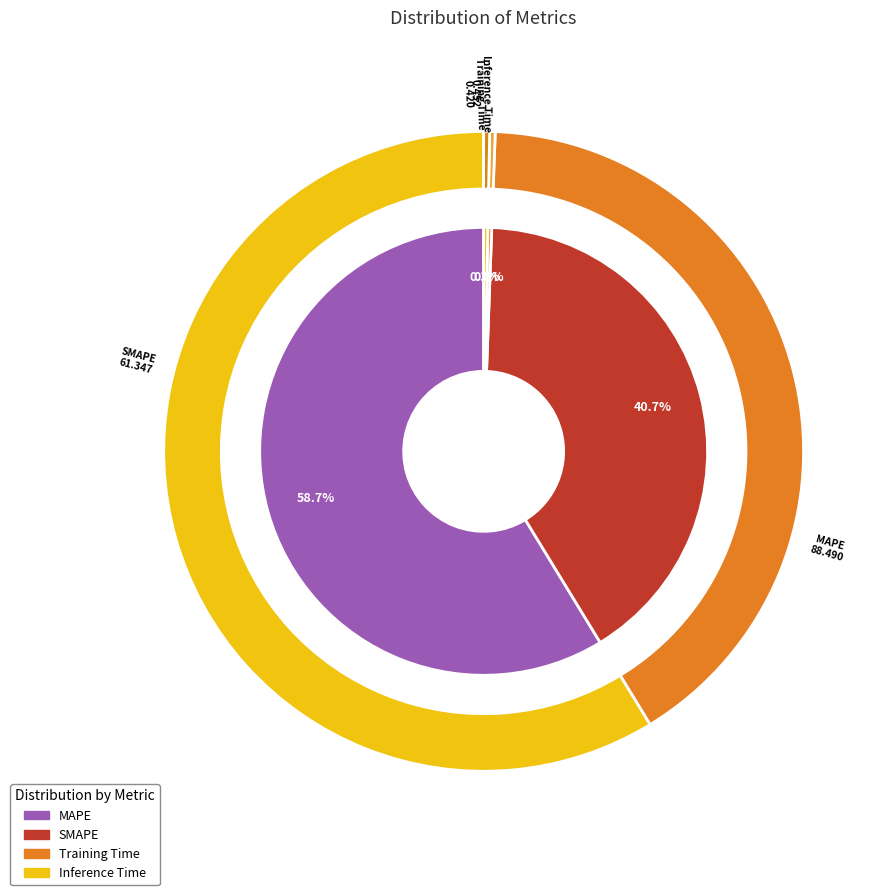

Which category accounts for the majority?

MAPE